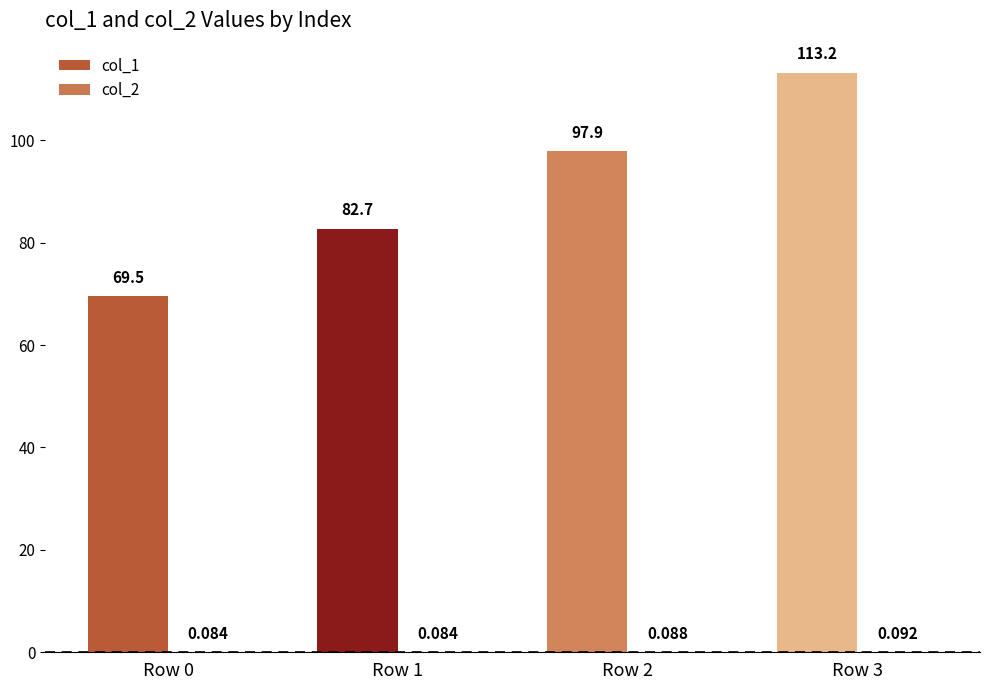

Does the chart contain stacked bars?

No